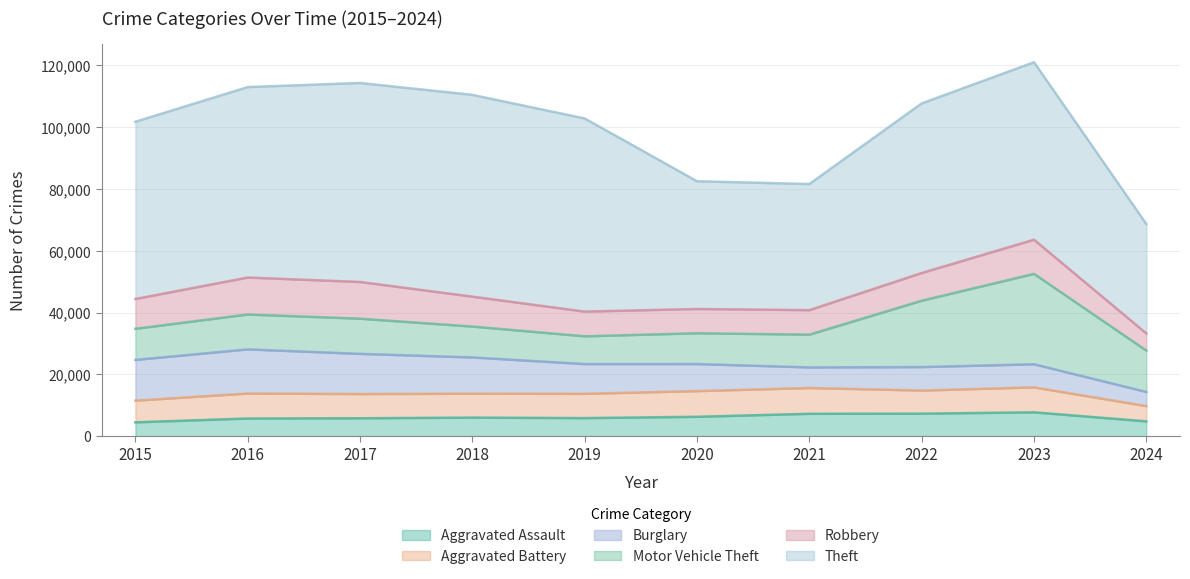

True or false: Burglary and Theft intersect in this chart.

False